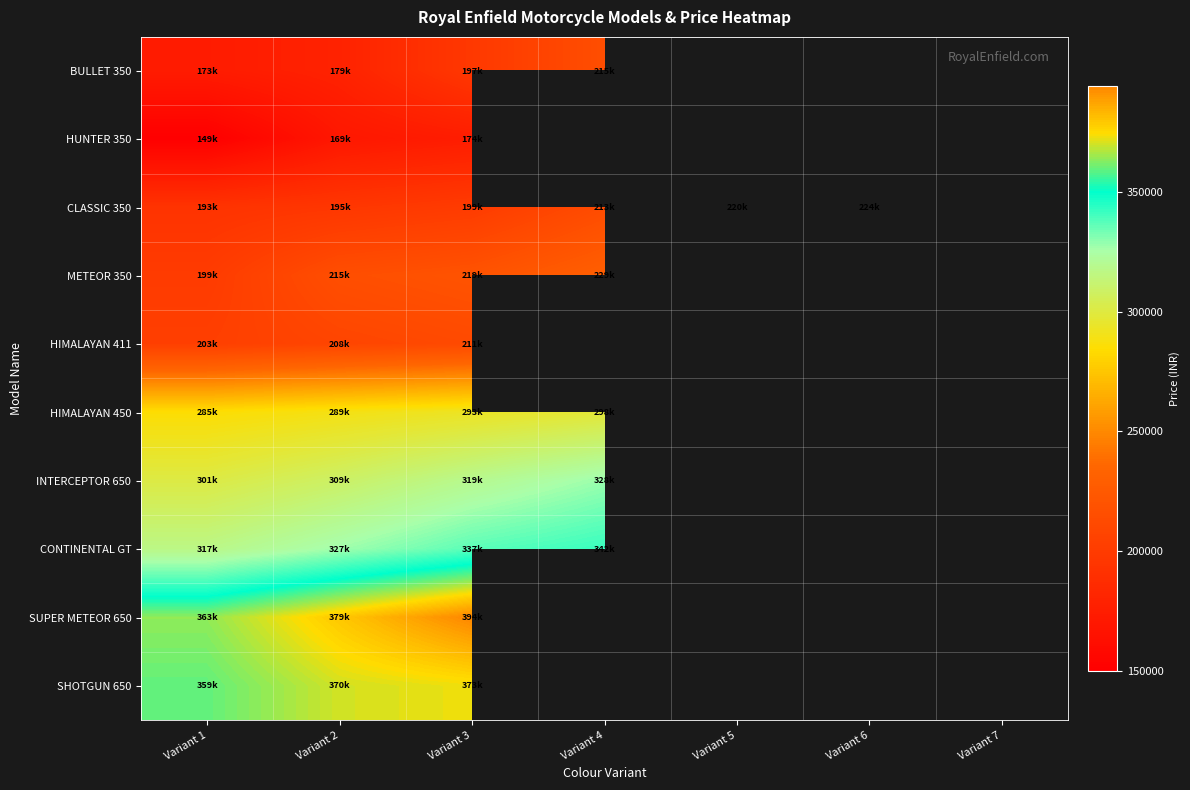

At how many categories does at least one series exceed 207234?

6